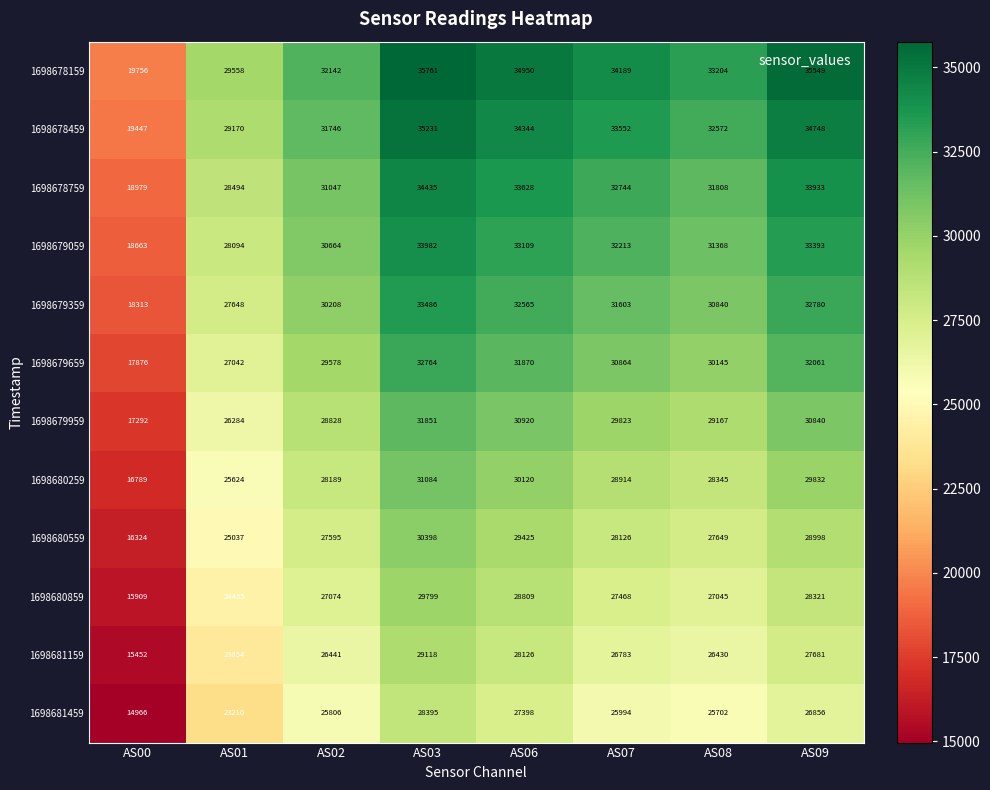

At which category does the chart reach its minimum across all series?

AS00